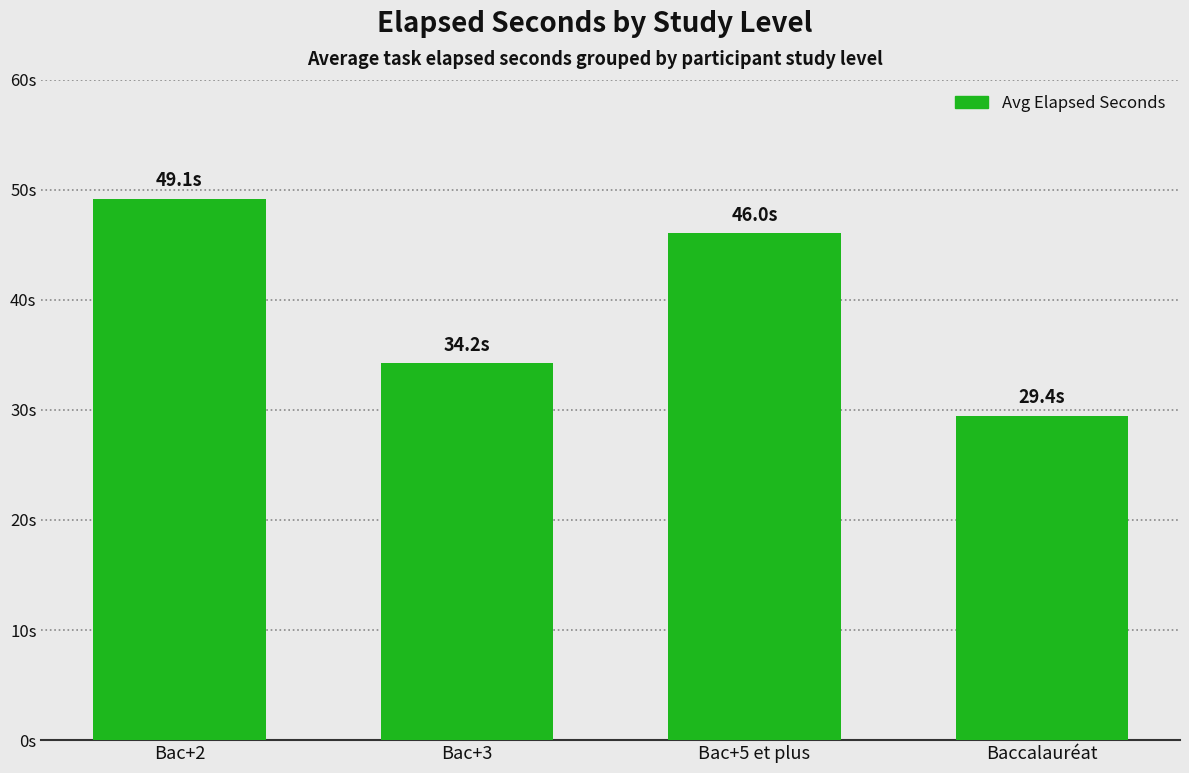

List the labels in order of value, smallest first.

Baccalauréat, Bac+3, Bac+5 et plus, Bac+2